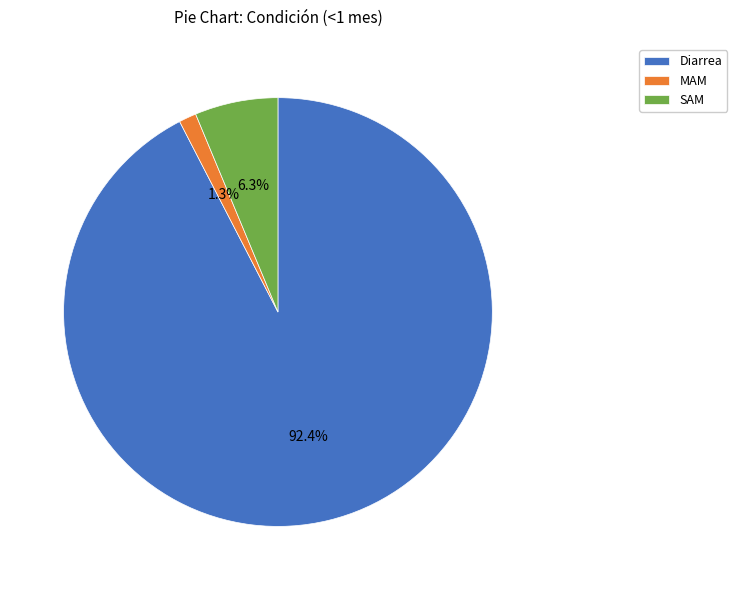

To the nearest percent, what portion does SAM represent?

6%